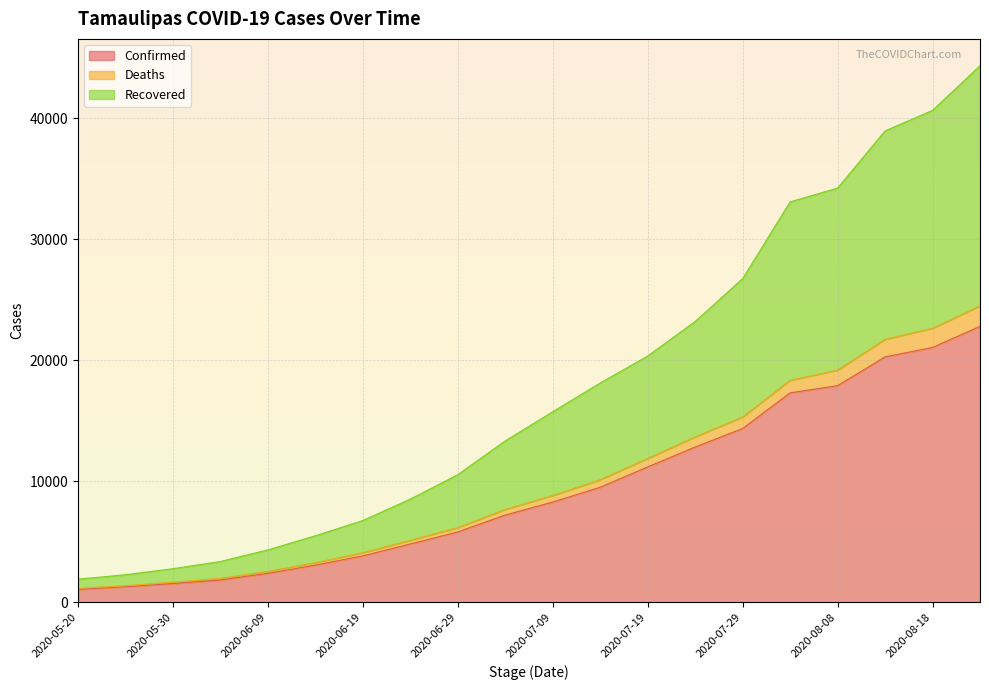

What is the maximum value for Confirmed?

22806